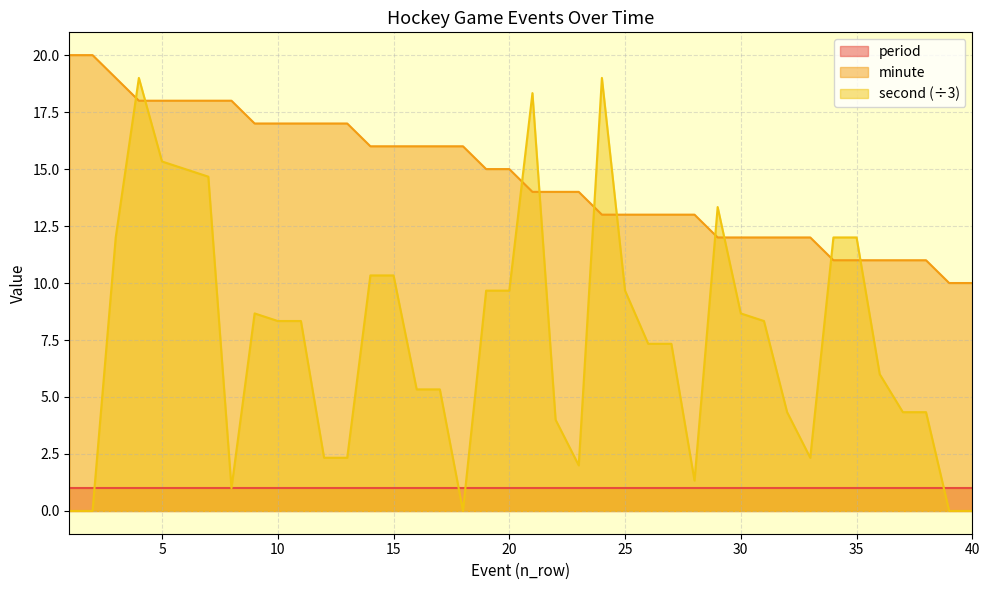

Does the chart have visible grid lines?

Yes